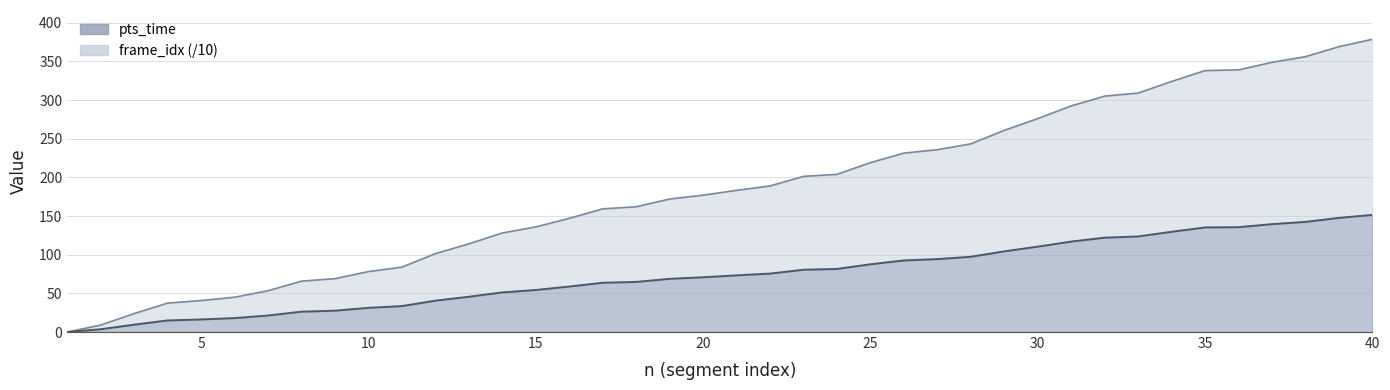

Which series has the largest range (max minus min)?

frame_idx